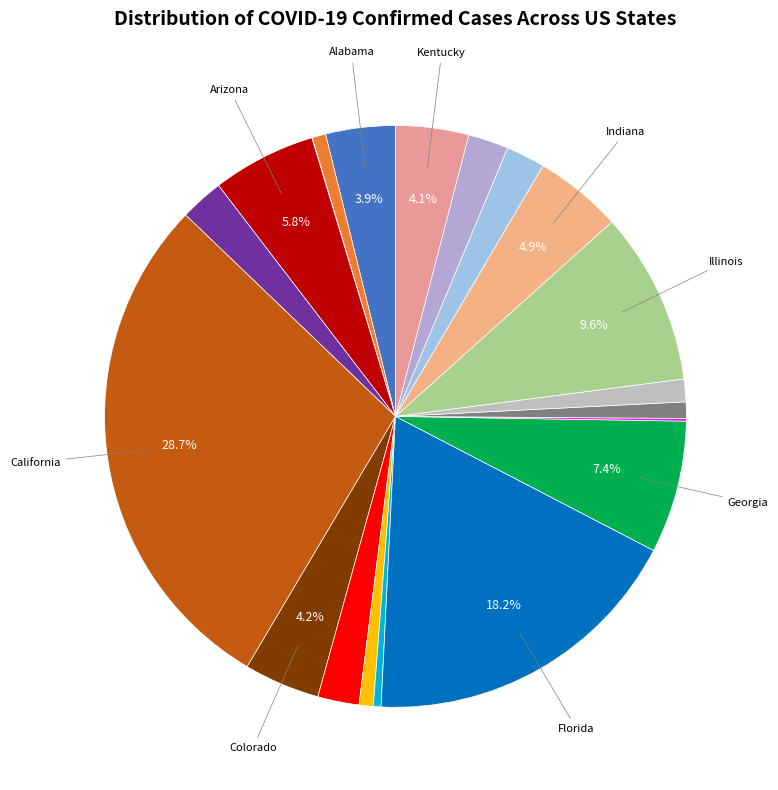

Which category has the smallest portion of the pie?

American Samoa